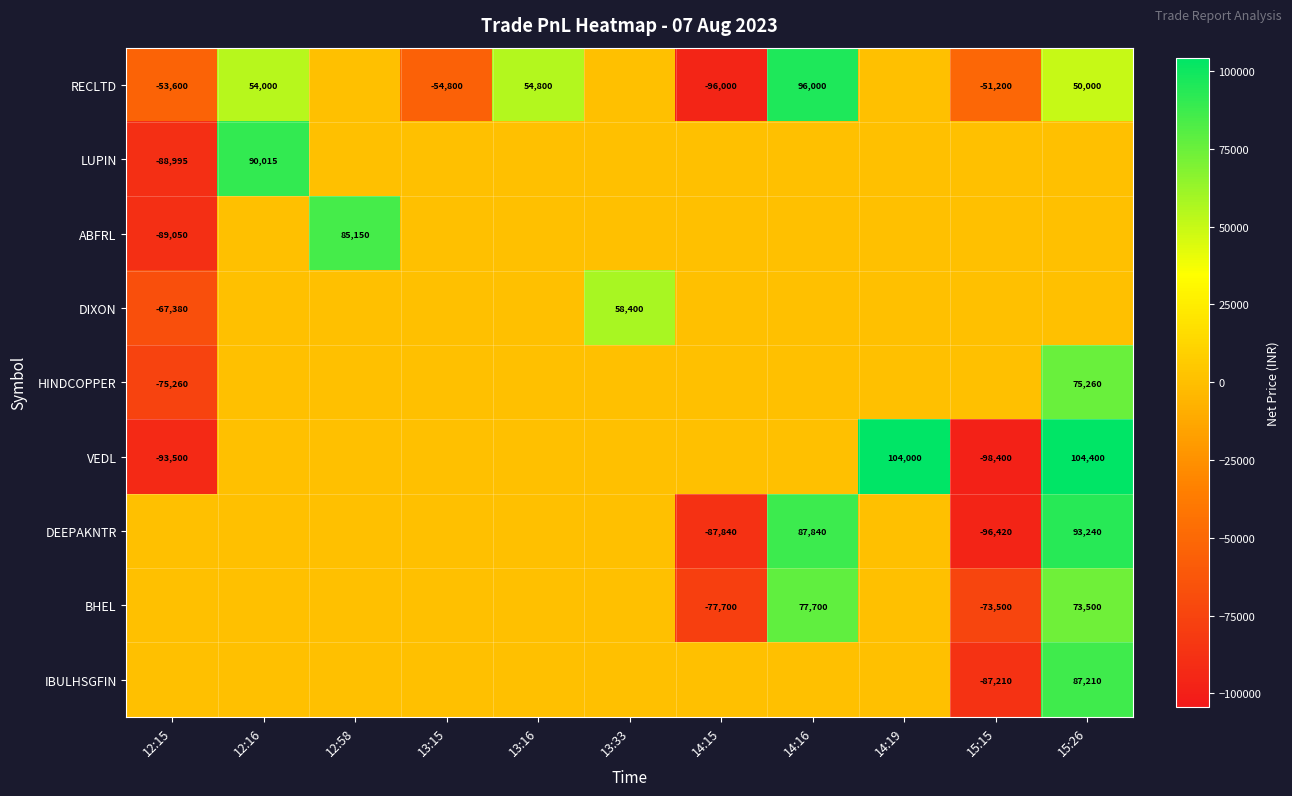

True or false: VEDL has a value of 104000 at 14:19.

True